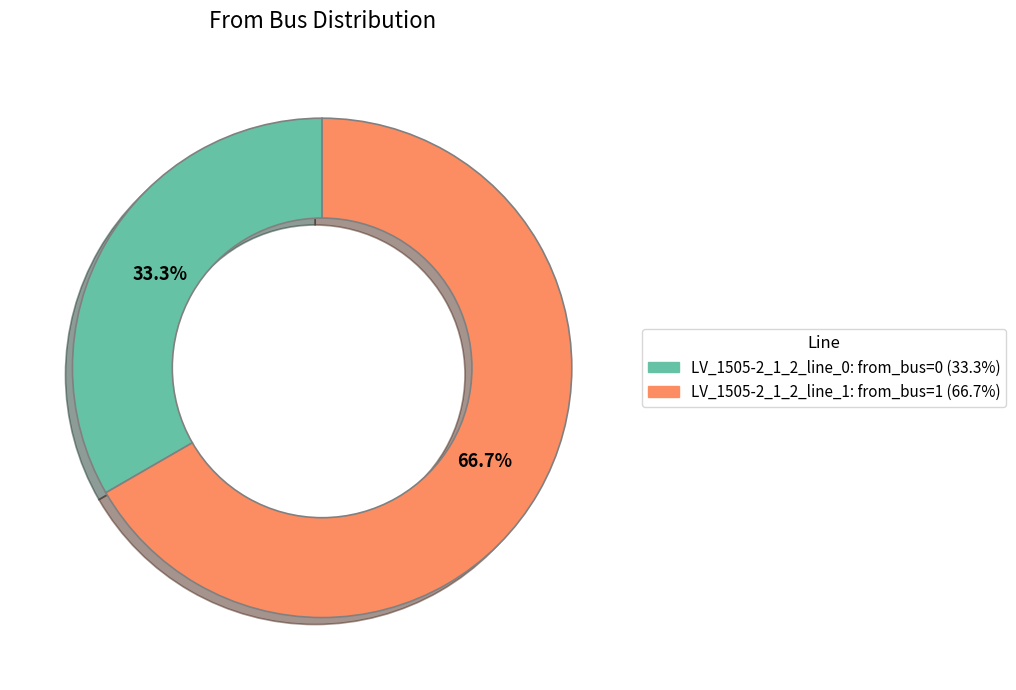

What is the largest slice in the pie chart?

LV_1505-2_1_2_line_1